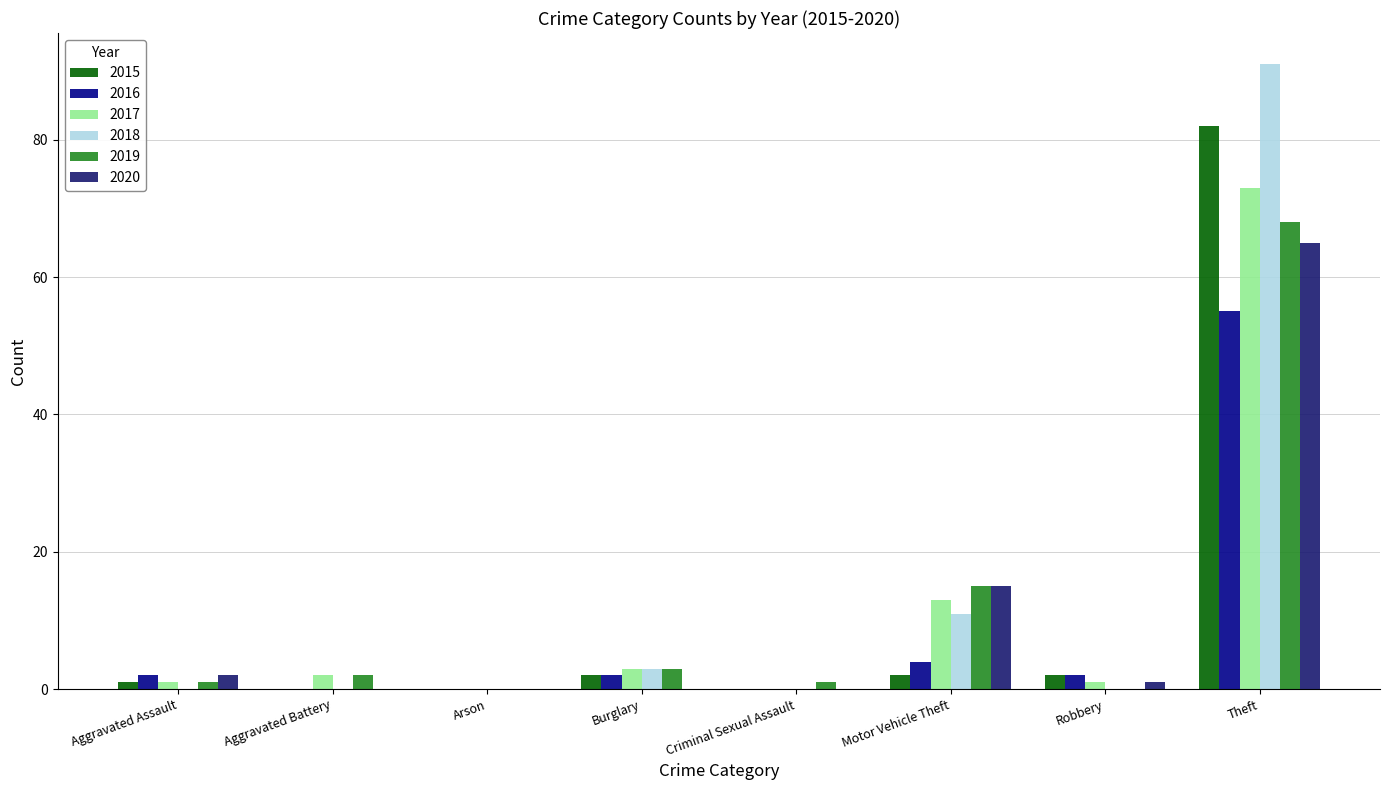

Which series has the largest total across all categories?

2018